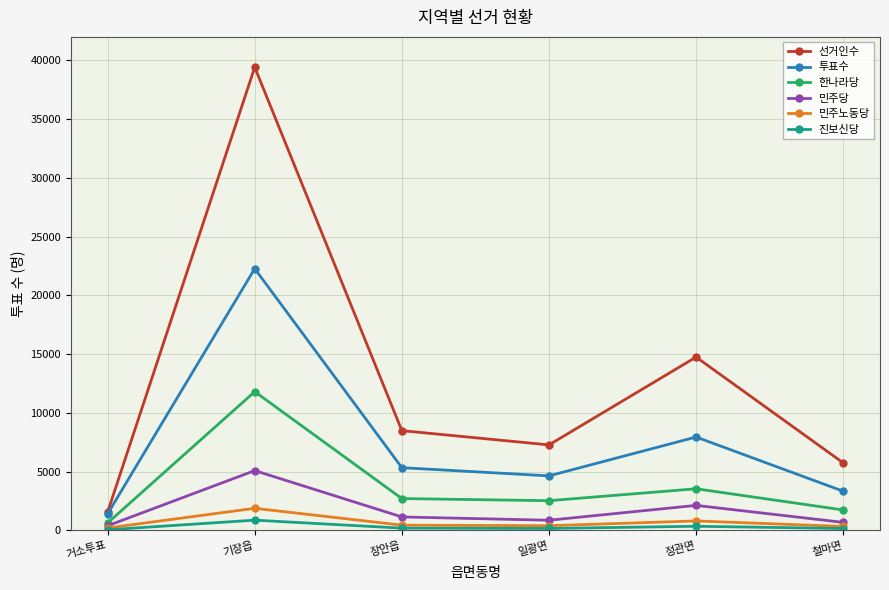

What is the difference between the maximum and minimum values in the 민주당 series?

4696